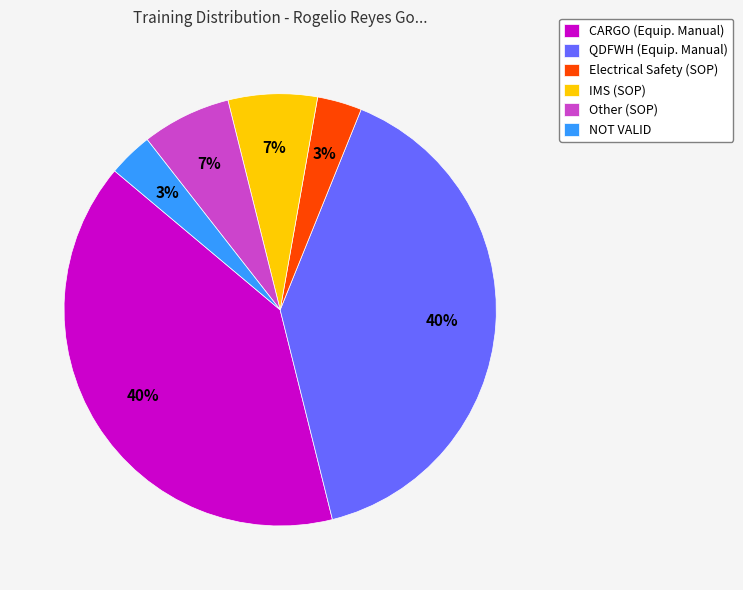

Does IMS (SOP) account for over 50% of the chart?

No